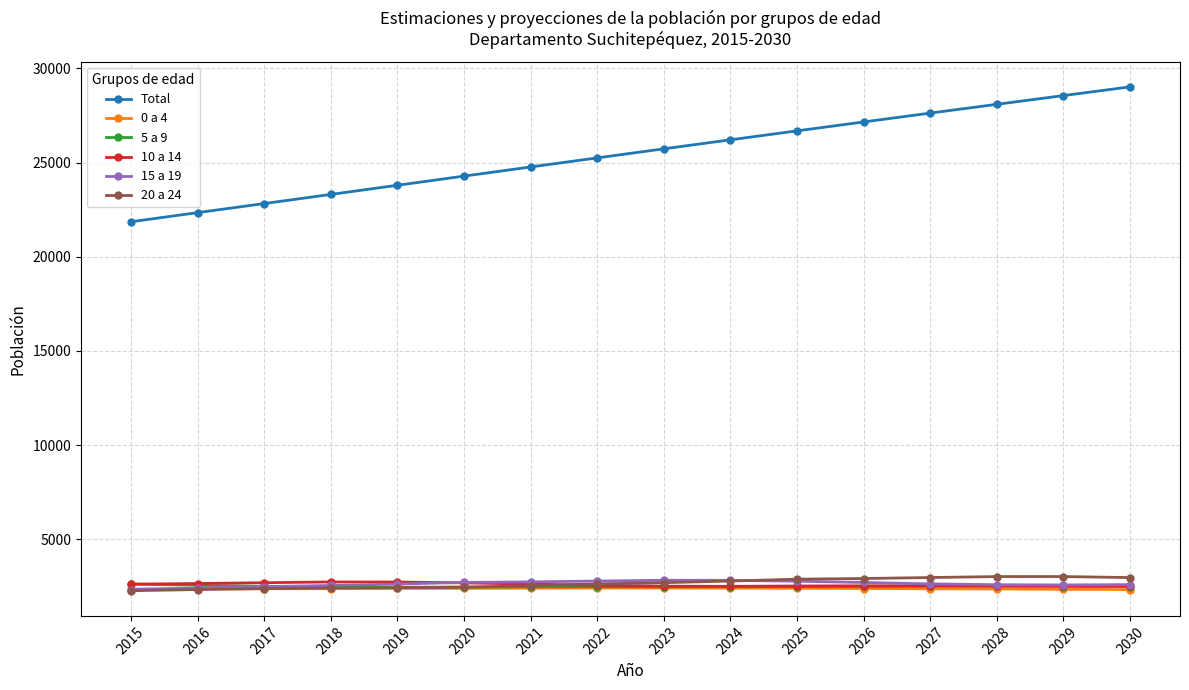

True or false: Total has more than 1 points higher than both neighbors.

False